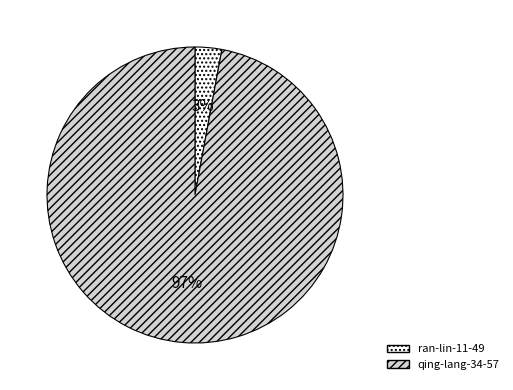

Between qing-lang-34-57 and ran-lin-11-49, which is larger?

qing-lang-34-57